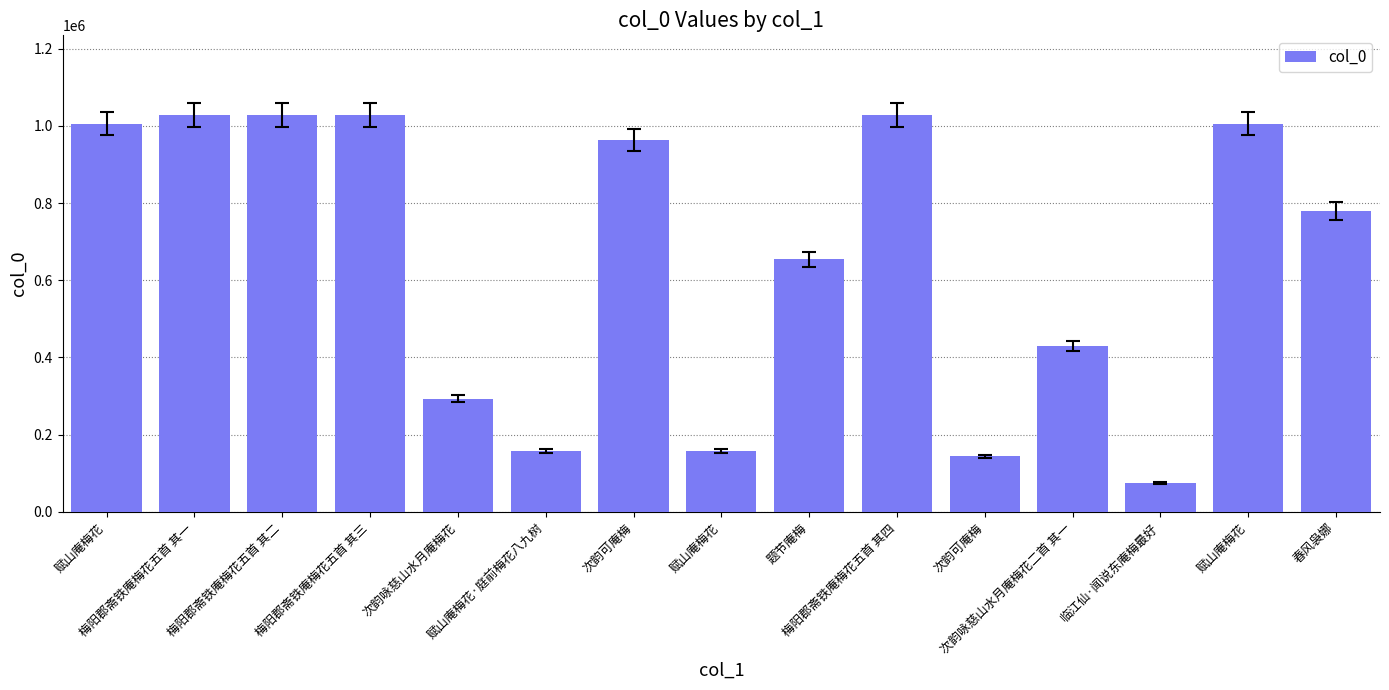

Reading left to right, extract all data points from this chart.

1005914	1028598	1028602	1028601	293124	157526	963585	157525	654210	1028600	144173	430749	74146	1005665	779217